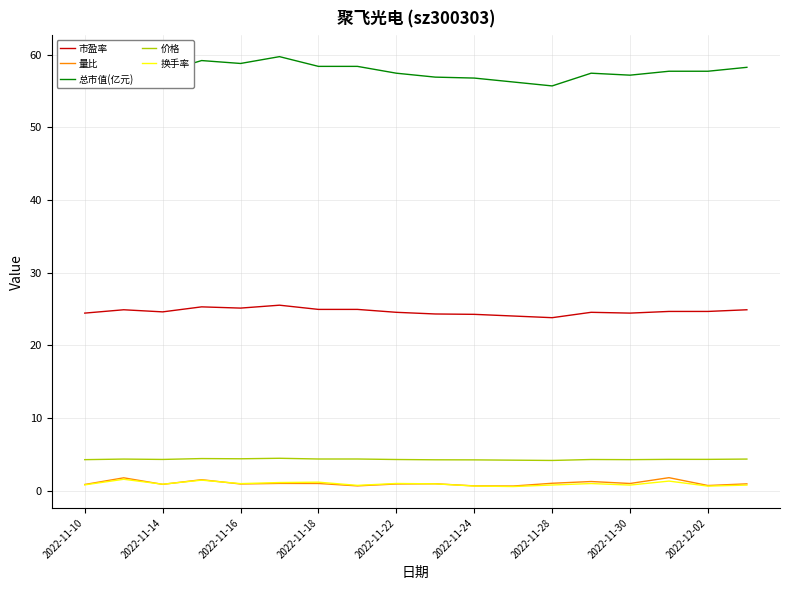

What is the greatest value displayed?

59.7